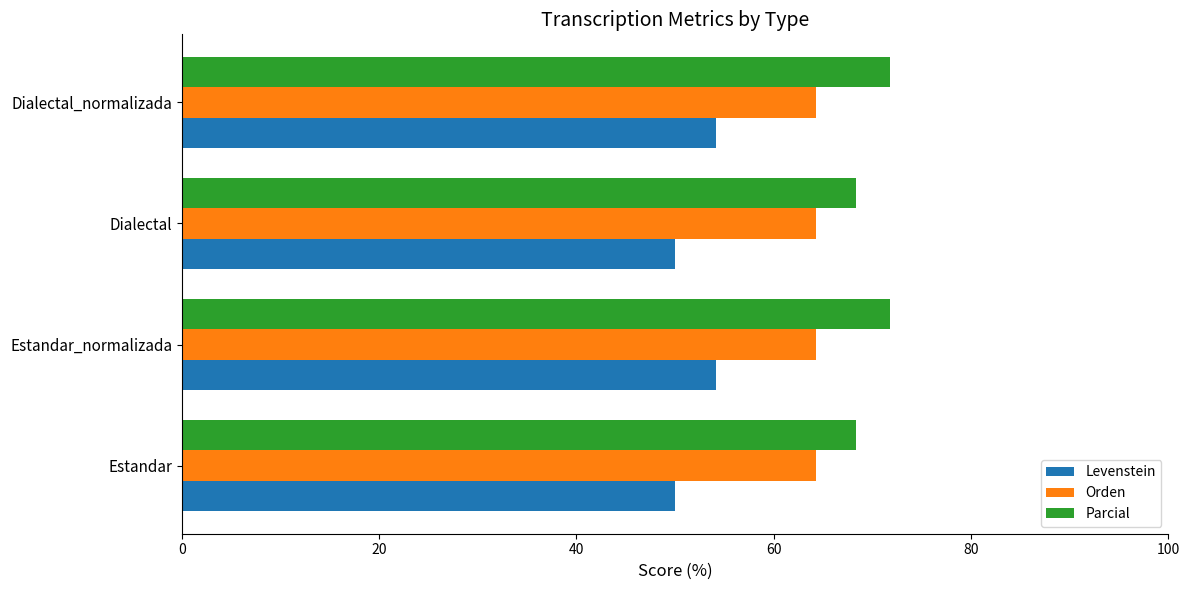

True or false: Levenstein has a value of 24.7 at Dialectal_normalizada.

False